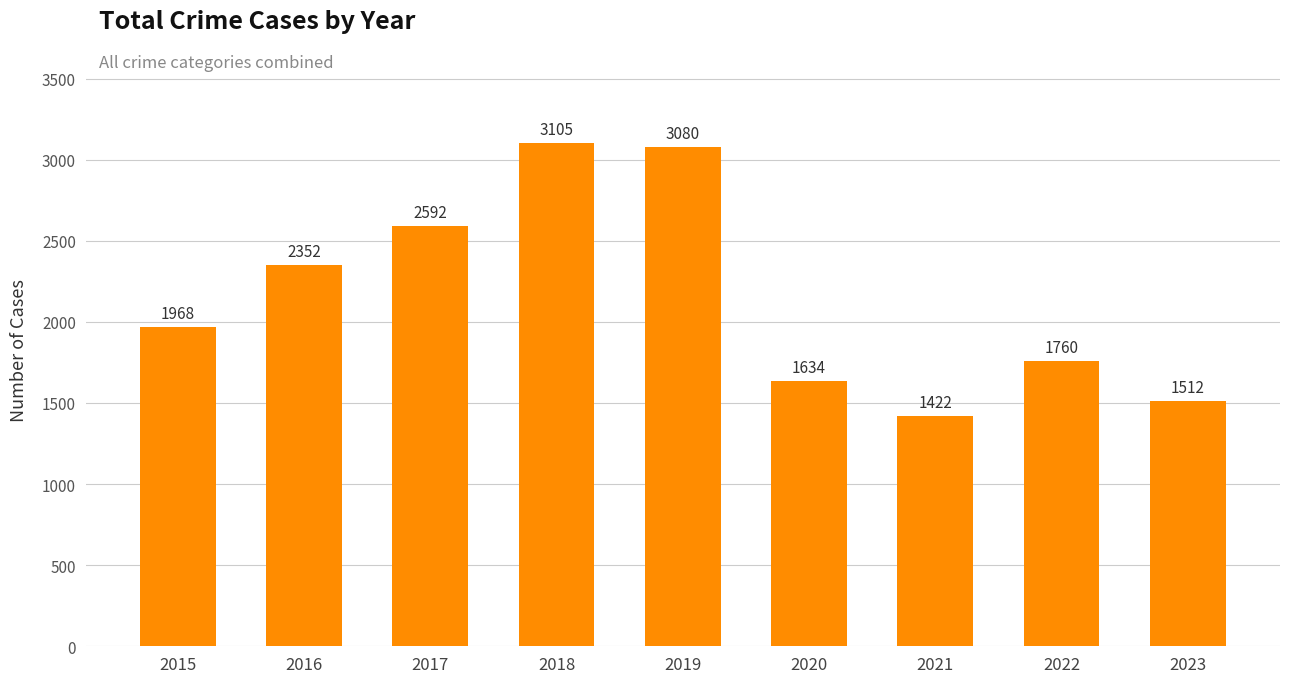

What is the sum of all values?

19425